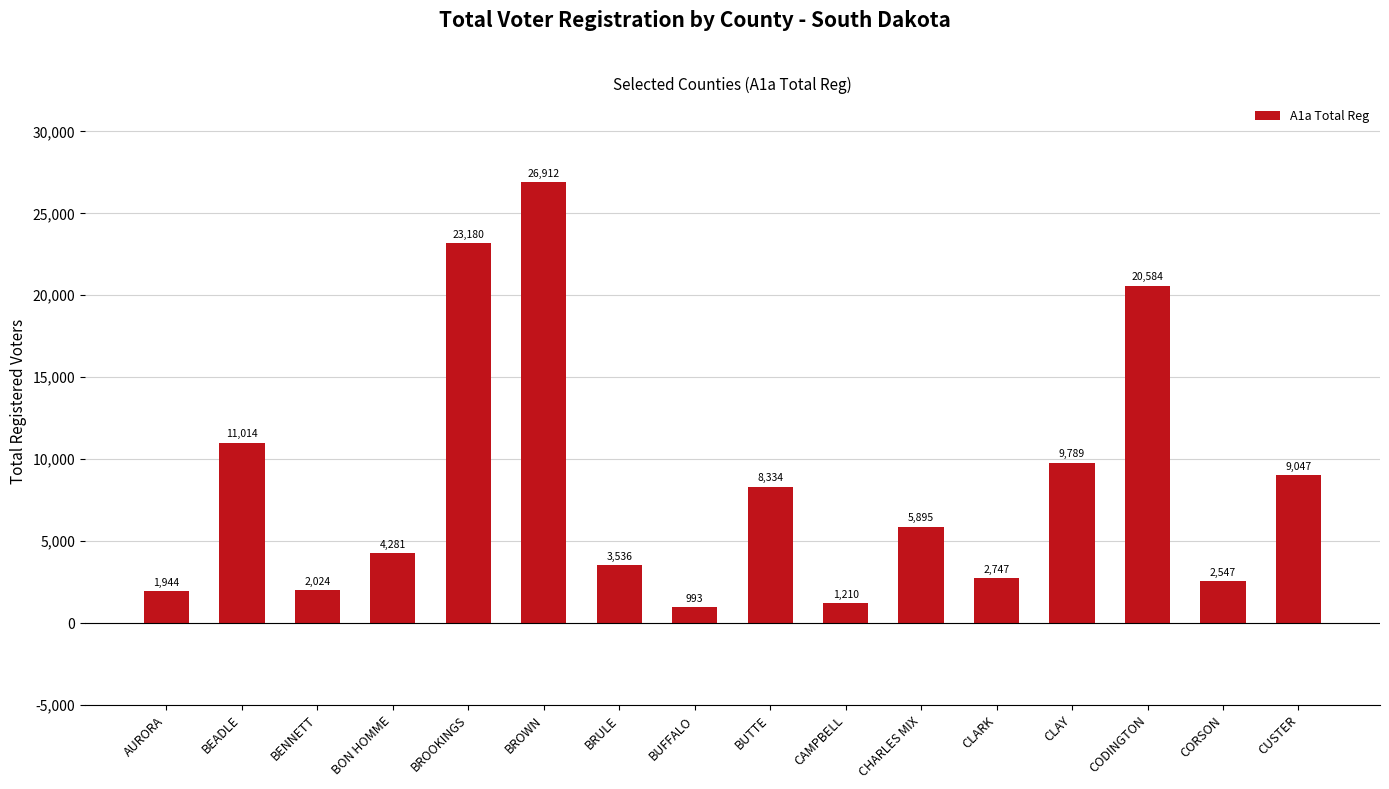

Between BUTTE and CORSON, which is larger?

BUTTE